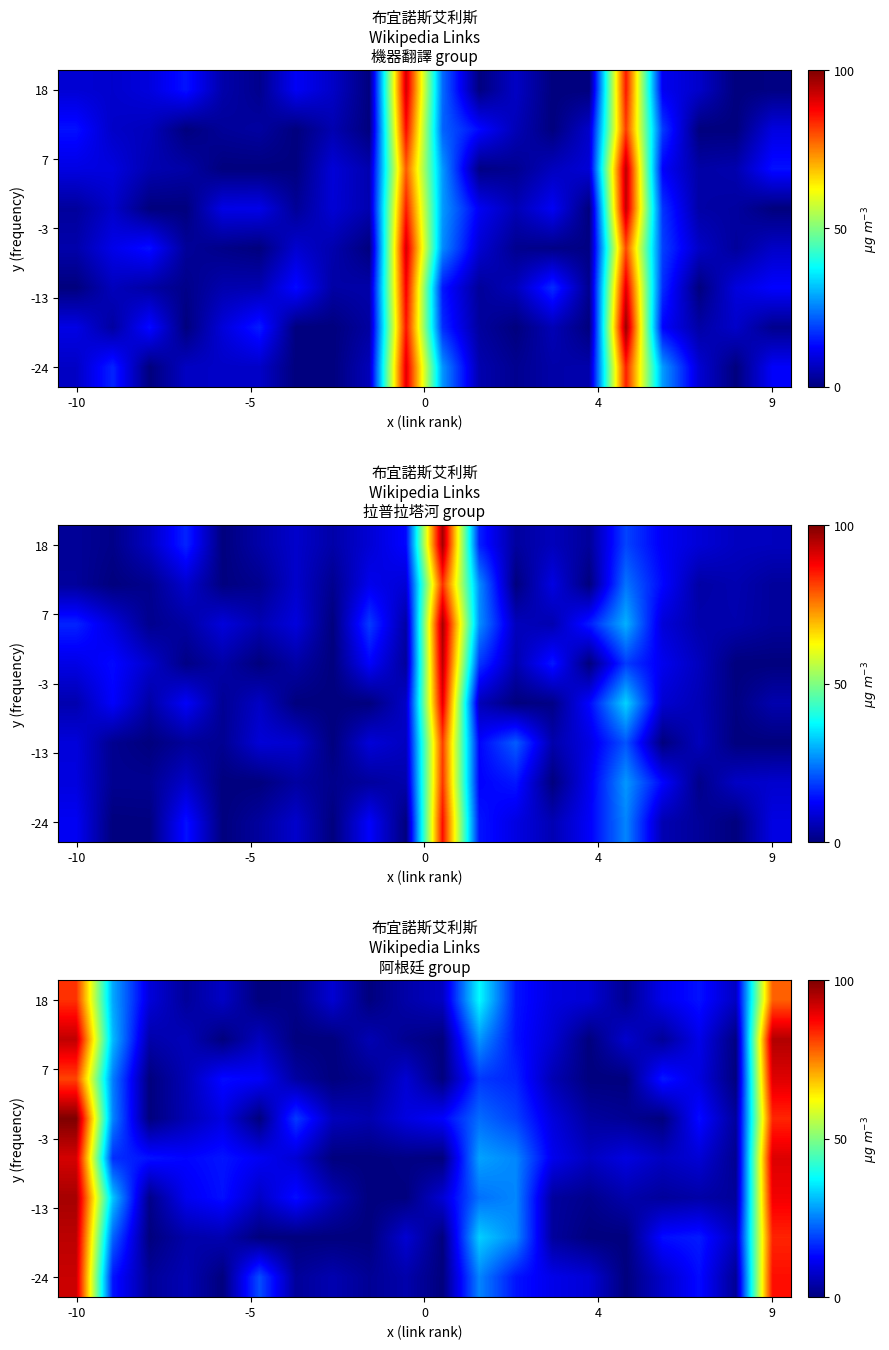

Which category has the lowest value across all series?

5